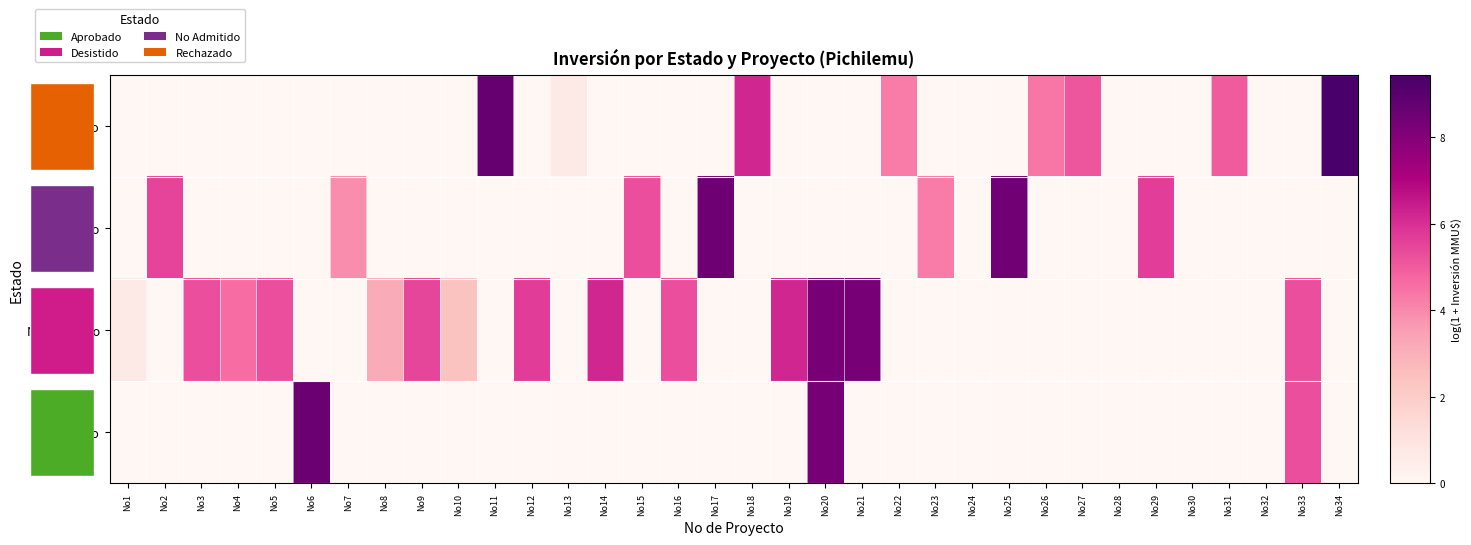

Between No1 and No12, which series saw the biggest shift?

No Admitido